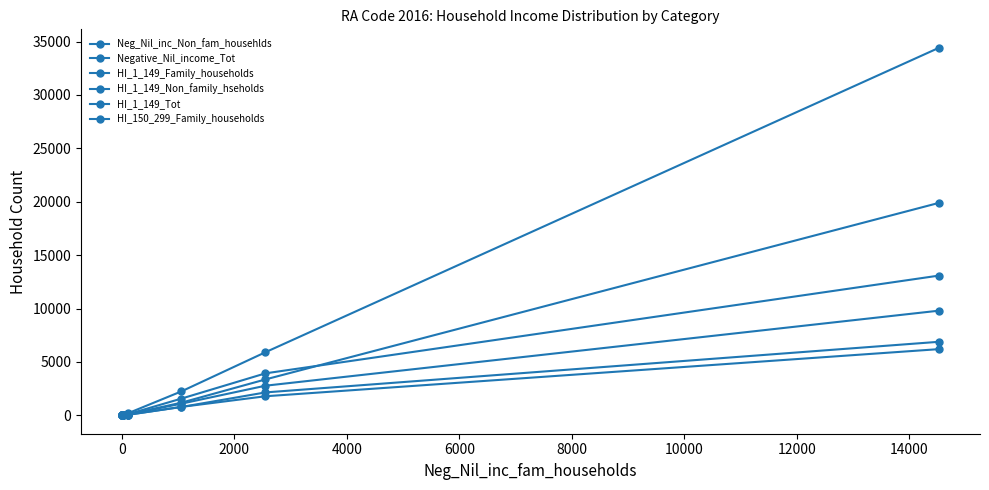

Reading left to right, transcribe all the data shown in this chart.

Neg_Nil_inc_Non_fam_househlds: 19898	3363	1184	76	17	0	0
Negative_Nil_income_Tot: 34420	5910	2239	182	35	0	0
HI_1_149_Family_households: 6201	1786	789	48	15	0	0
HI_1_149_Non_family_hseholds: 6888	2146	781	49	16	0	0
HI_1_149_Tot: 13087	3932	1565	99	28	0	0
HI_150_299_Family_households: 9802	2775	1091	72	19	0	0